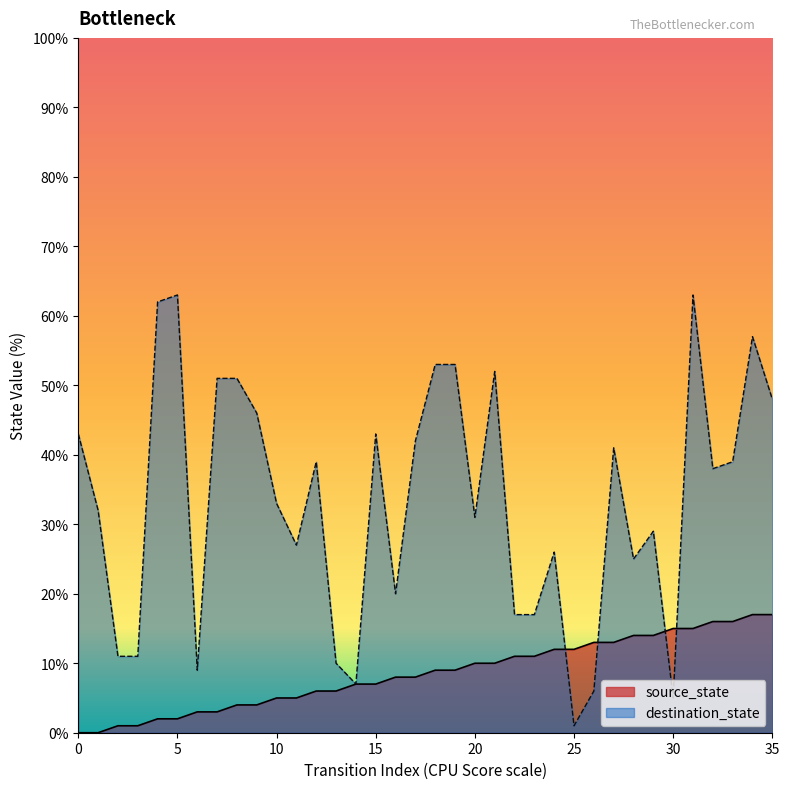

How many positive values does the source_state series have?

34